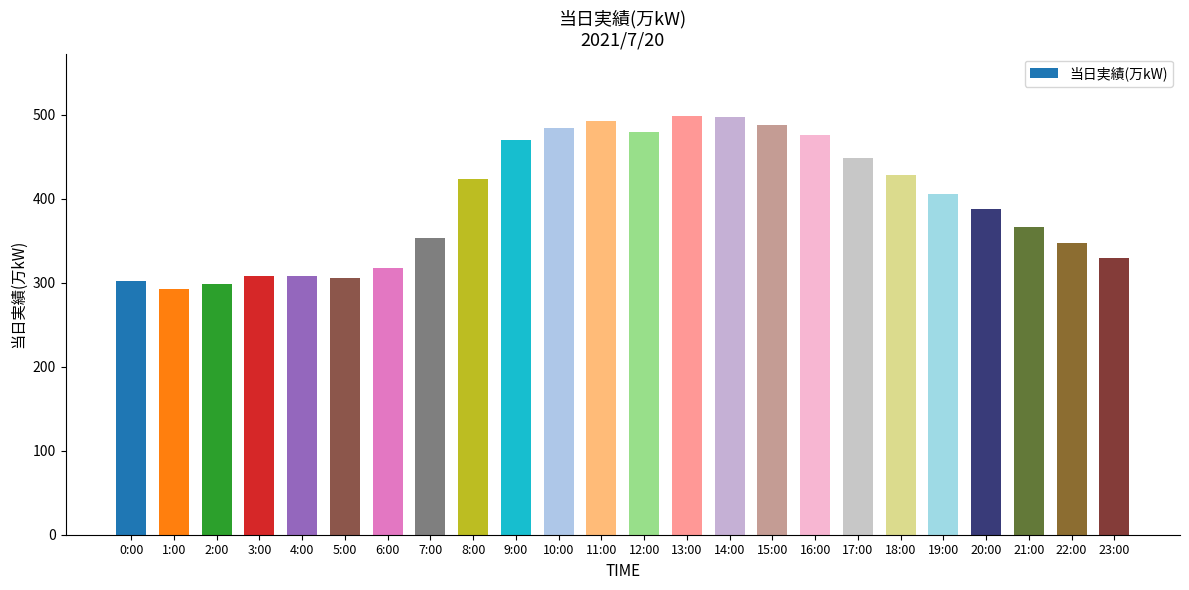

The value at 7:00 is 129. True or false?

False